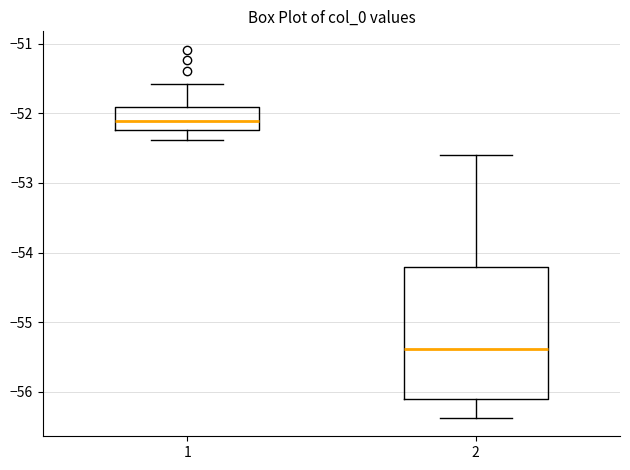

Which box's median line is the highest?

1